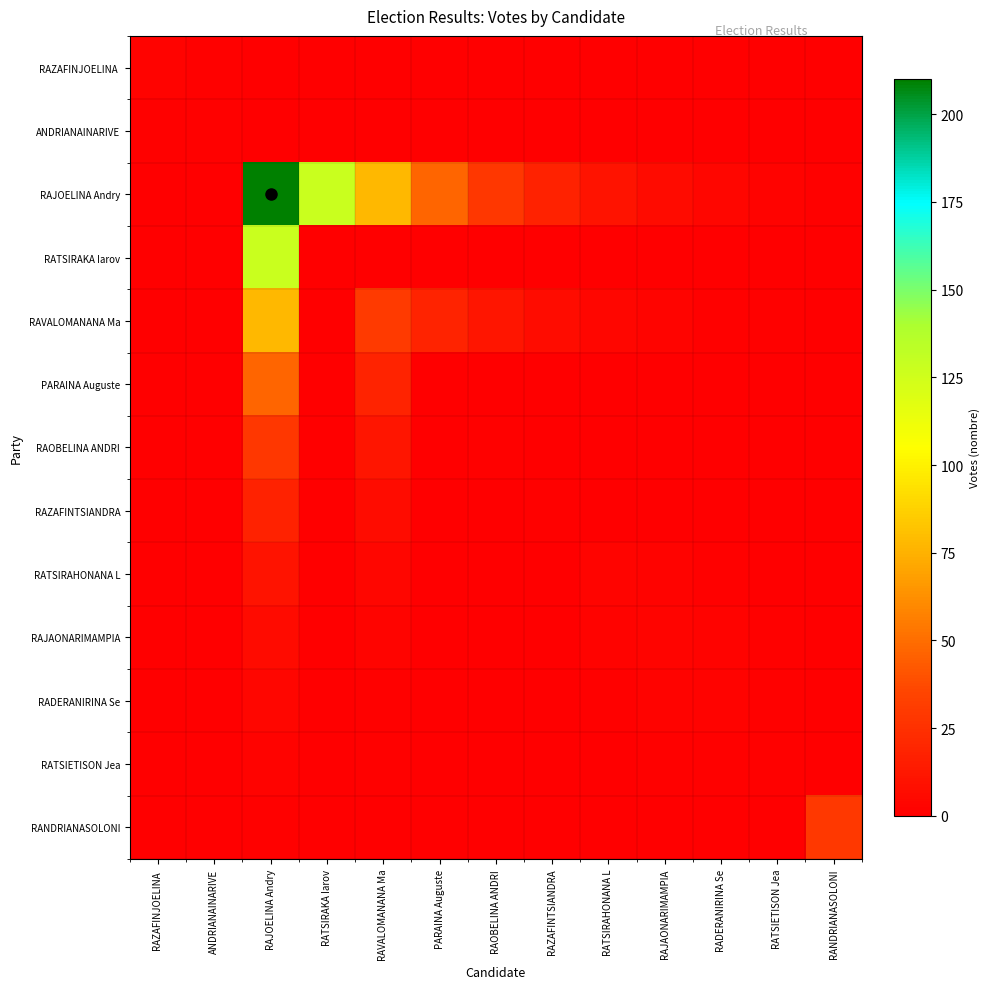

What is the maximum value shown in the chart?

210.0